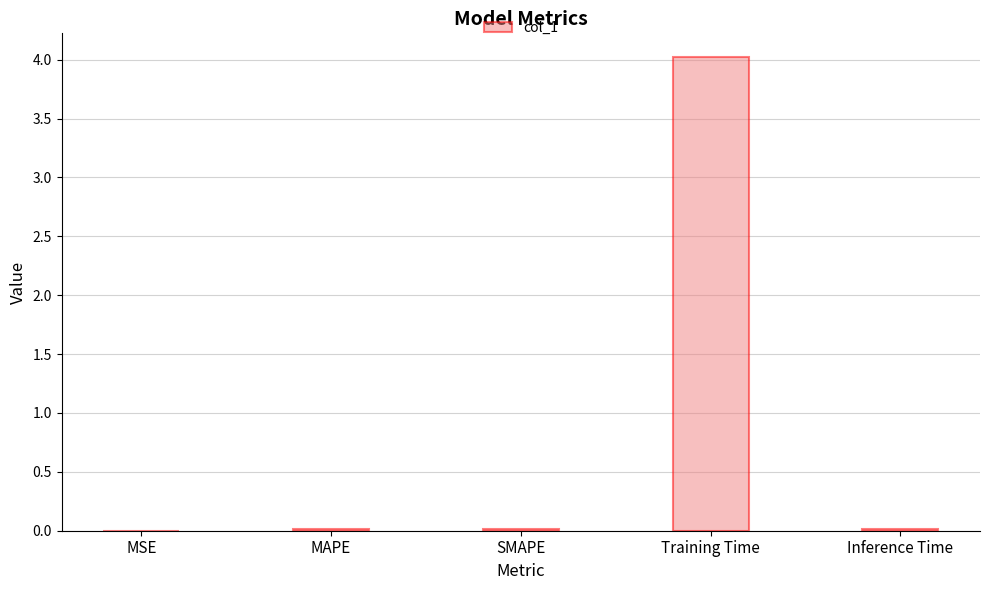

What is the maximum value shown in the chart?

4.0